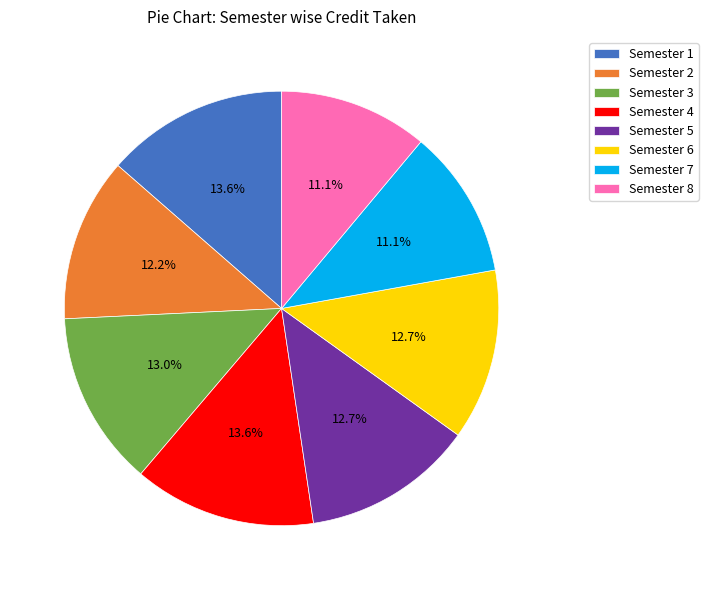

Combined, do Semester 2 and Semester 4 account for over 50%?

No